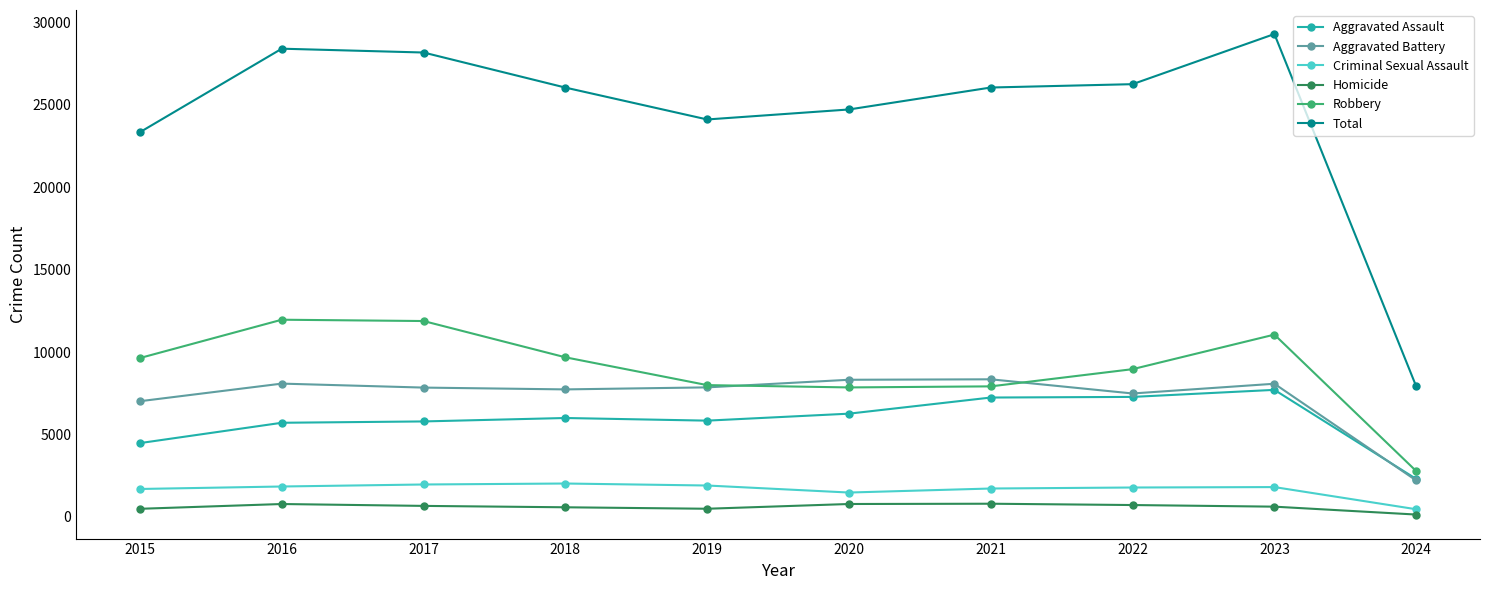

Rank the series at 2017 from highest to lowest value.

Total, Robbery, Aggravated Battery, Aggravated Assault, Criminal Sexual Assault, Homicide